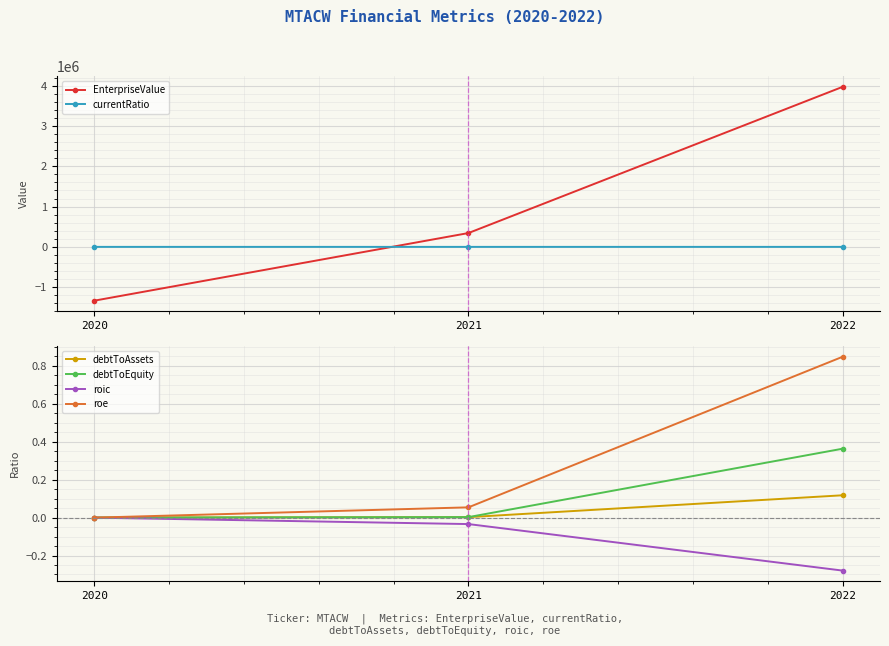

What are all the series names shown in the legend?

EnterpriseValue, currentRatio, debtToAssets, debtToEquity, roic, roe